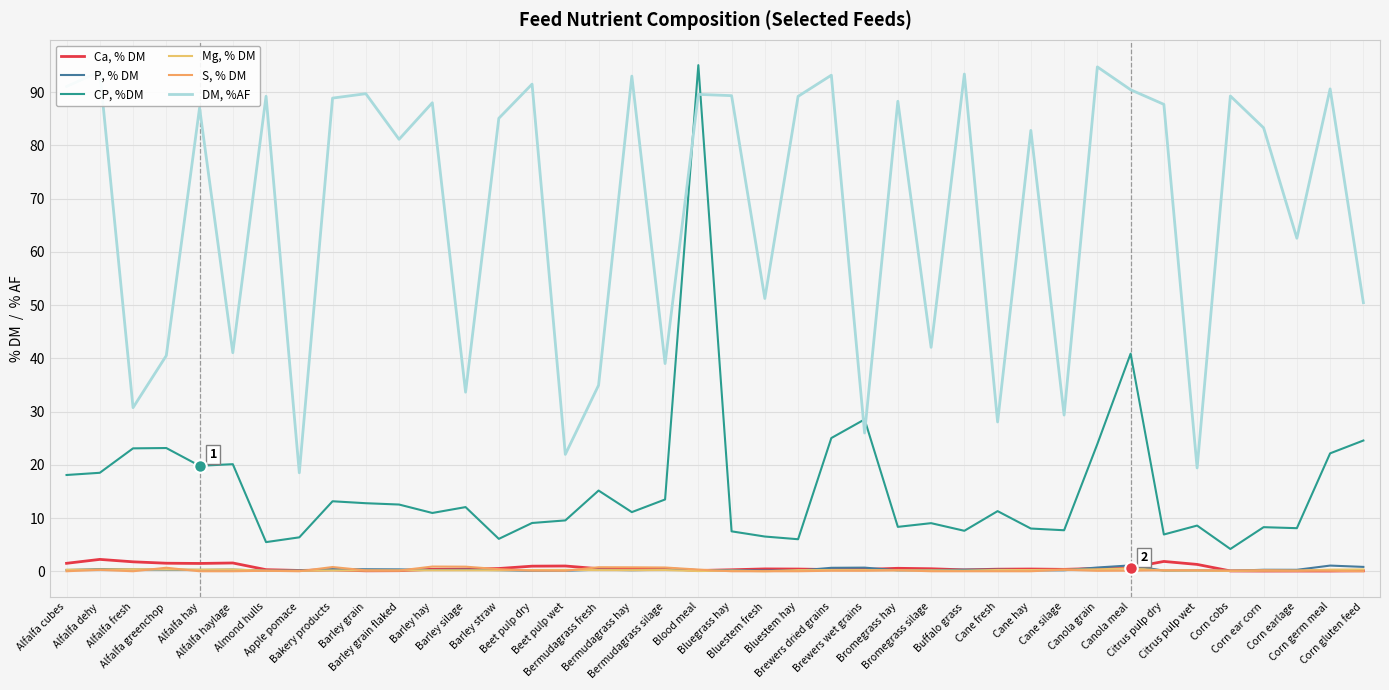

In P, % DM, how many points are higher than both neighbors (excluding endpoints)?

12